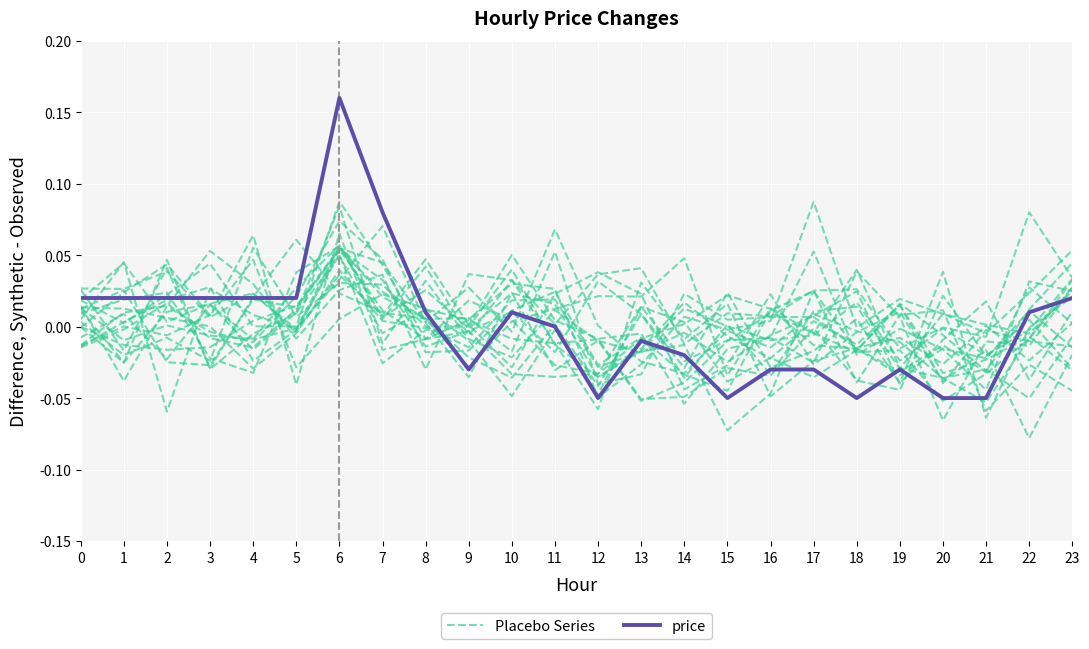

True or false: Placebo Series has more than 0 points higher than both neighbors.

True